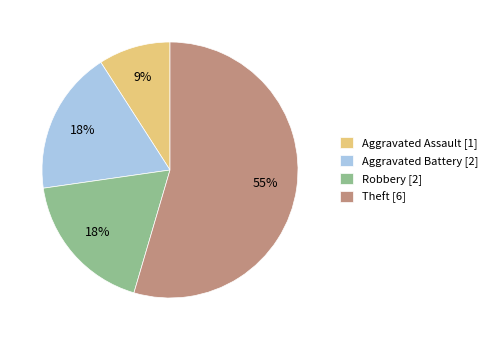

Between Aggravated Assault and Aggravated Battery, which is larger?

Aggravated Battery